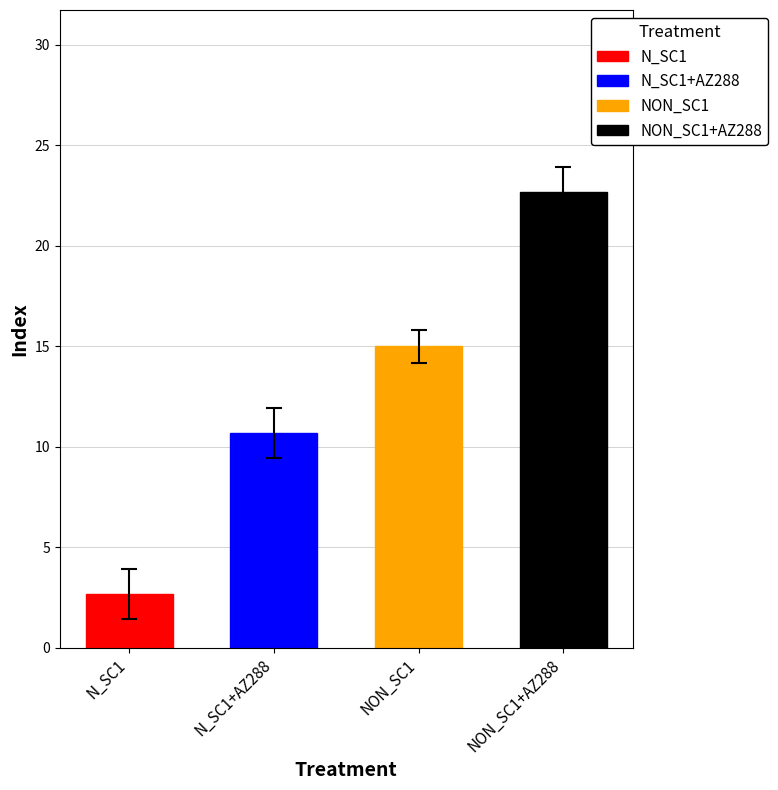

Between N_SC1+AZ288 and N_SC1, which is larger?

N_SC1+AZ288